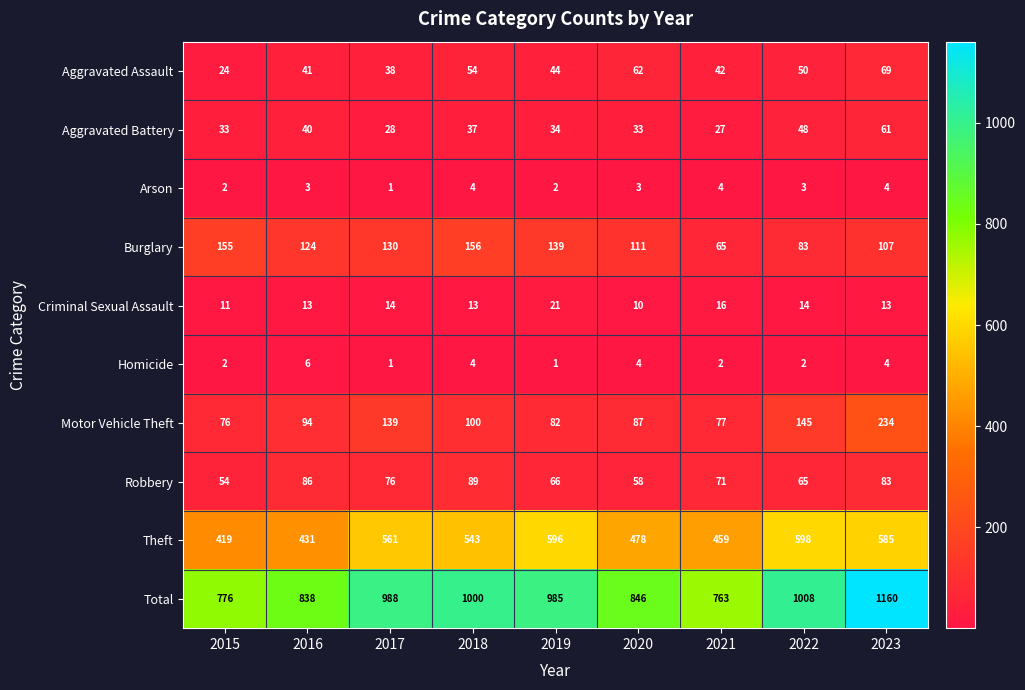

What is the sum of the Criminal Sexual Assault values at 2019 and 2023?

34